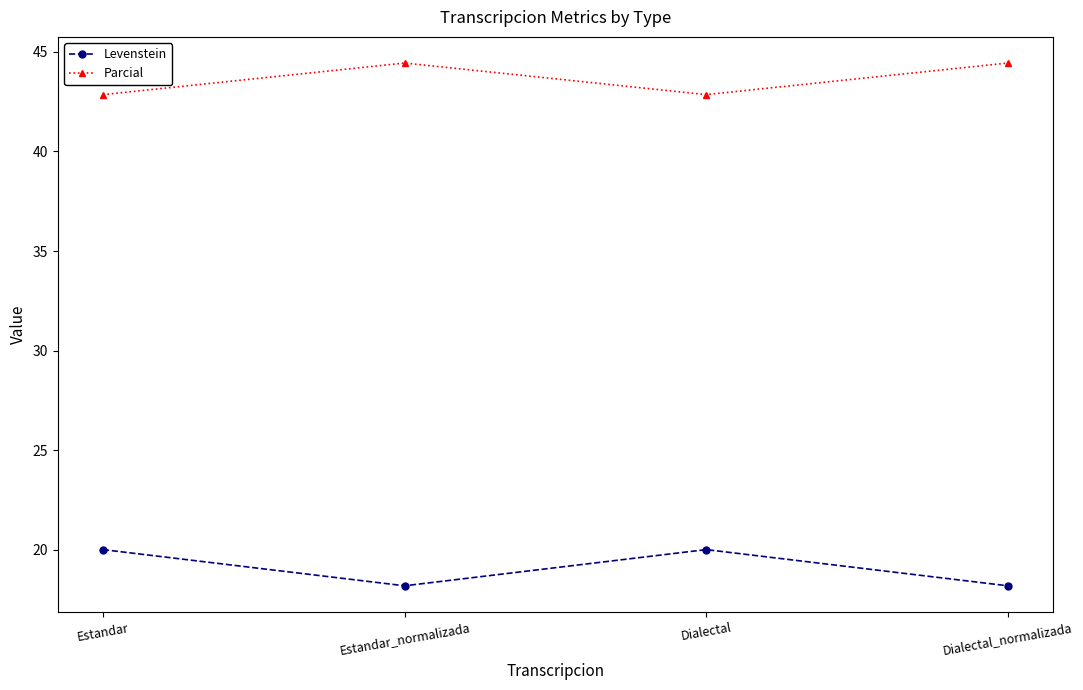

What is the difference between the highest and lowest values at Estandar_normalizada?

26.3